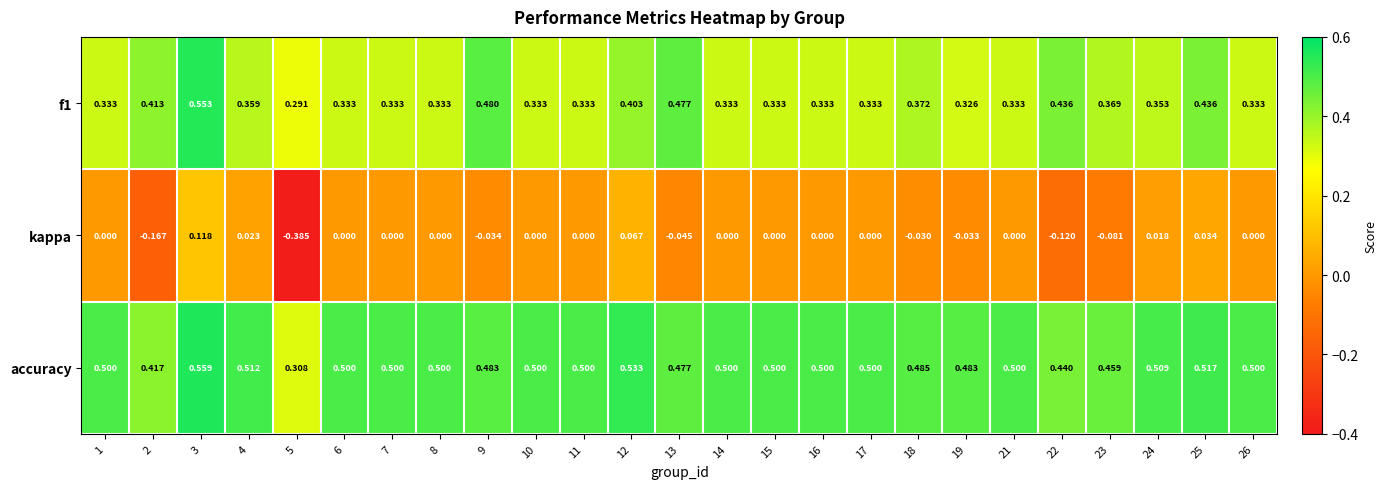

Which series has the widest spread of values?

kappa